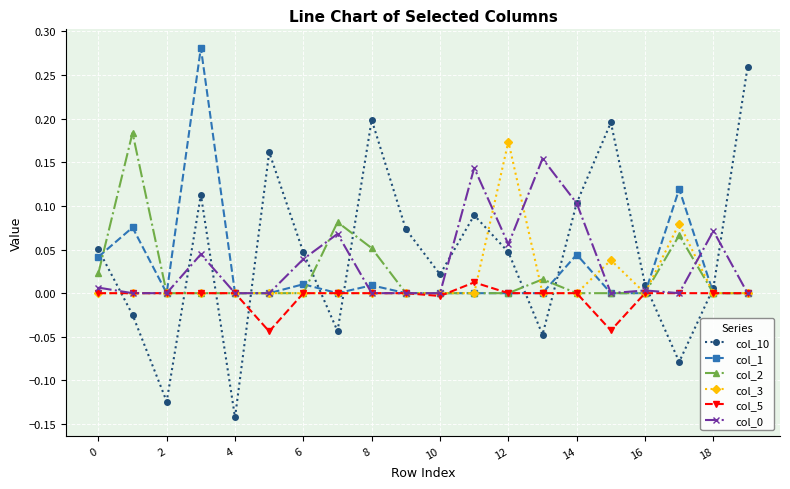

Which series has the widest spread of values?

col_10